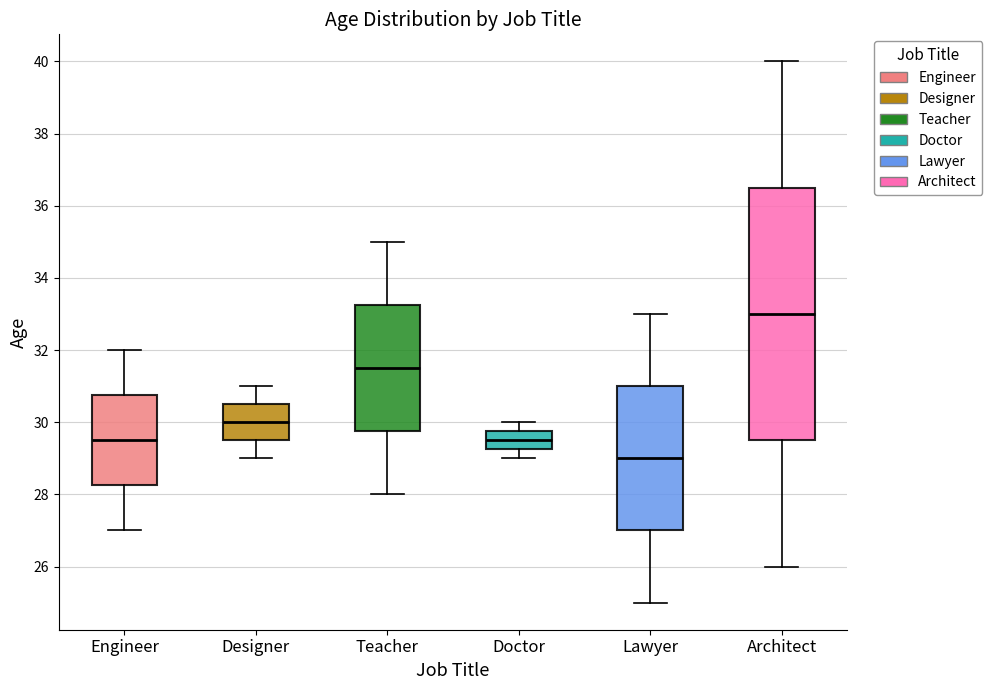

Which box has the lowest median line?

Lawyer